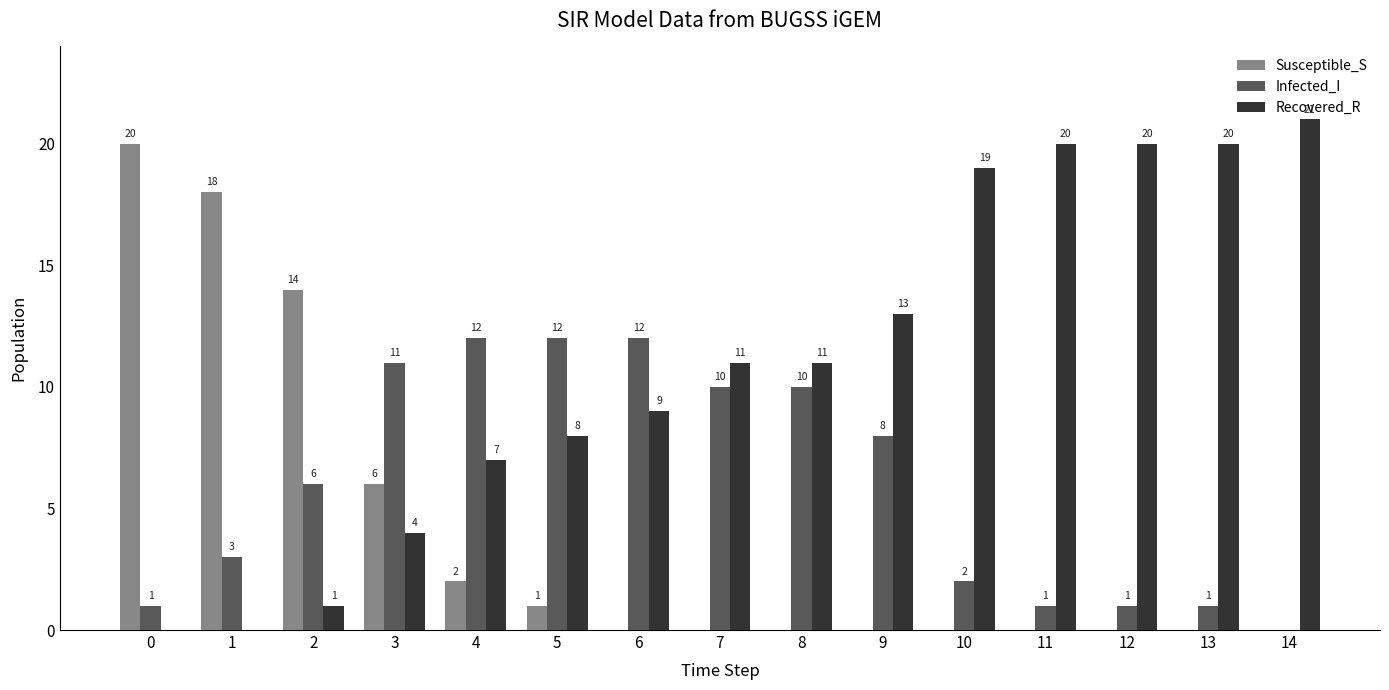

What is the maximum value for Susceptible_S?

20